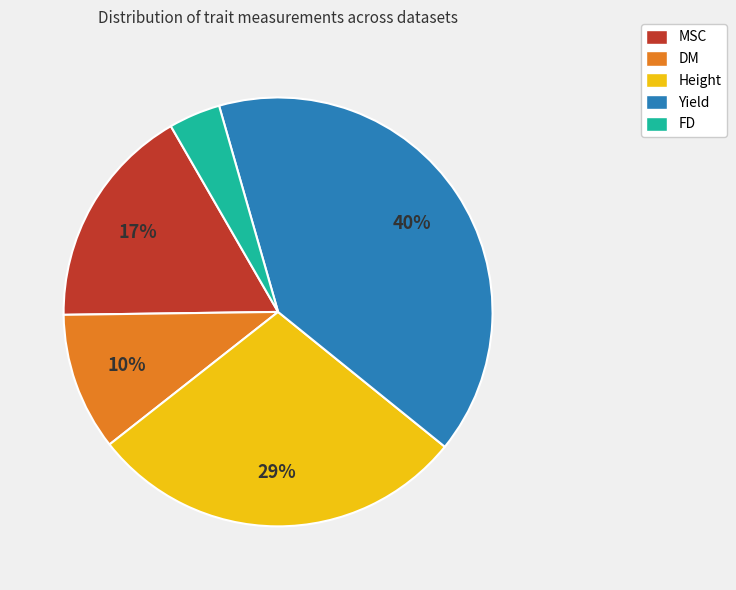

Which slice is the largest?

Yield